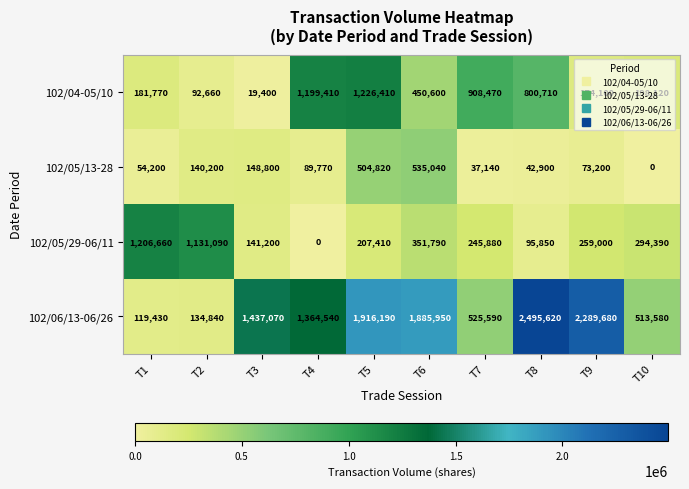

At how many categories does at least one series exceed 518928?

9